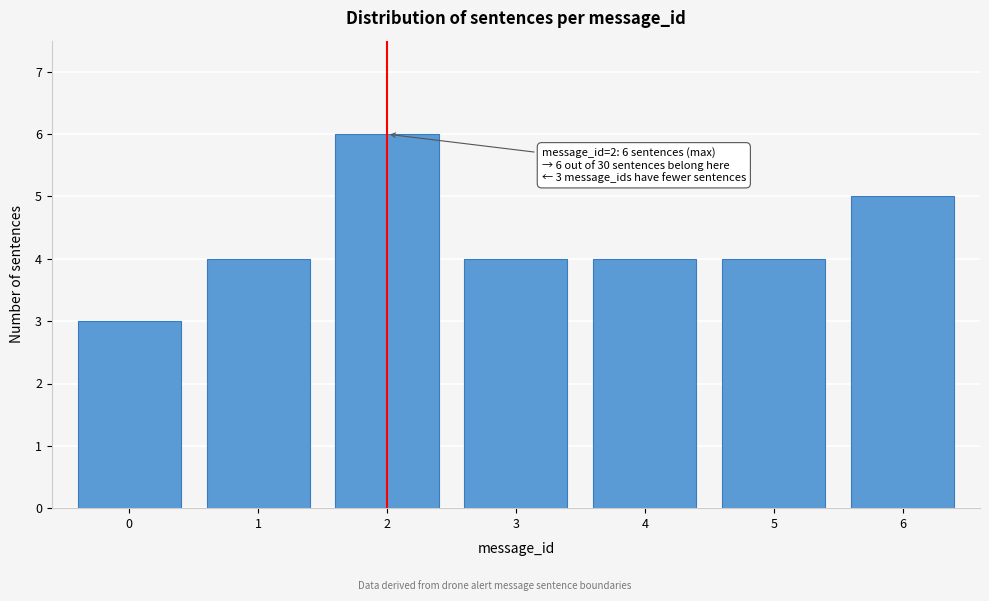

Reading left to right, list all the values displayed in this chart.

0=3	1=4	2=6	3=4	4=4	5=4	6=5